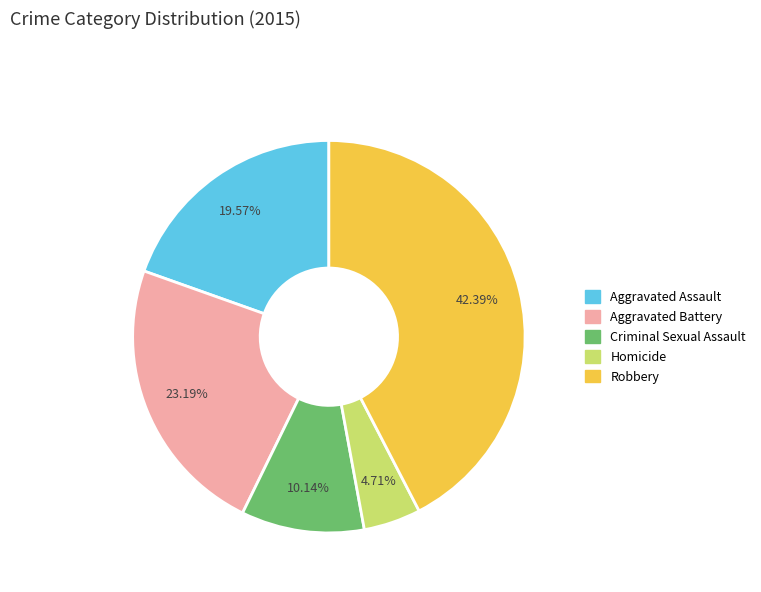

Is it true that Criminal Sexual Assault is 1% of the pie?

False